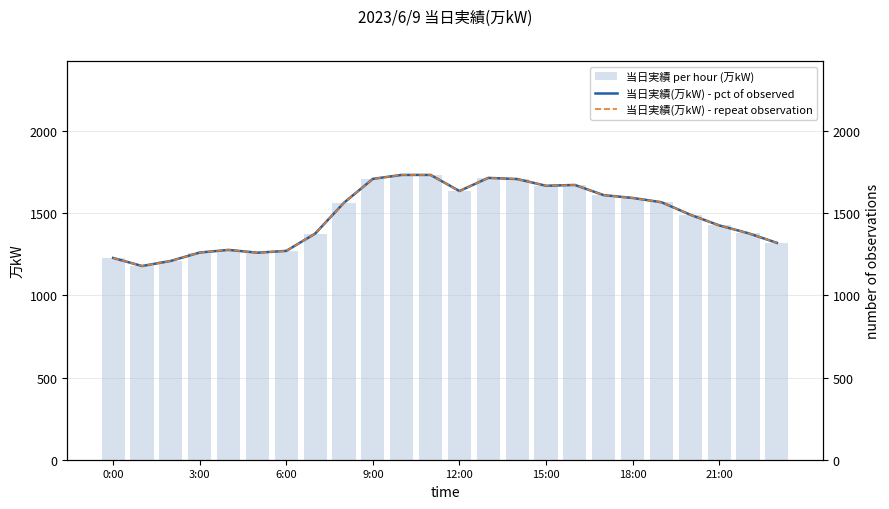

True or false: 当日実績(万kW) - repeat observation has a value of 1708 at 9:00.

True